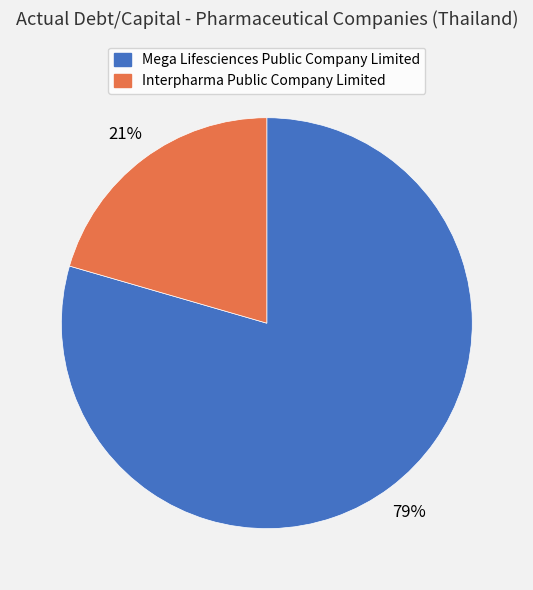

How many slices are in this pie chart?

2